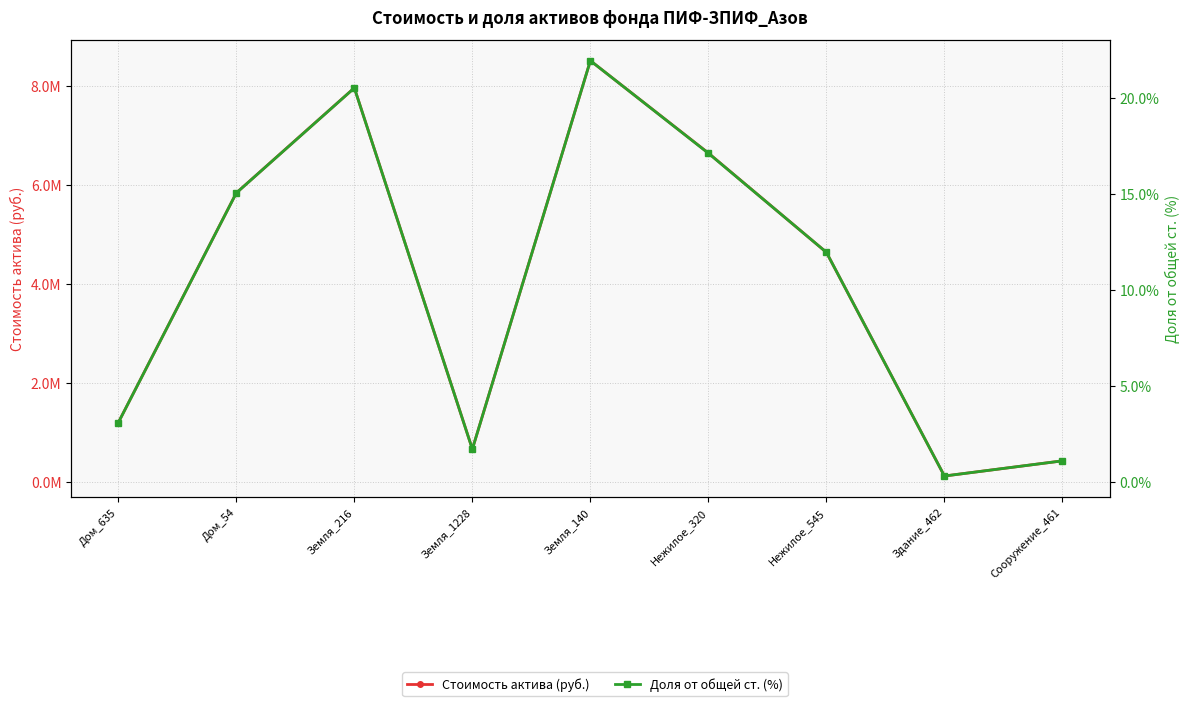

True or false: Стоимость актива (руб.) and Доля от общей ст. (%) cross at least once.

False